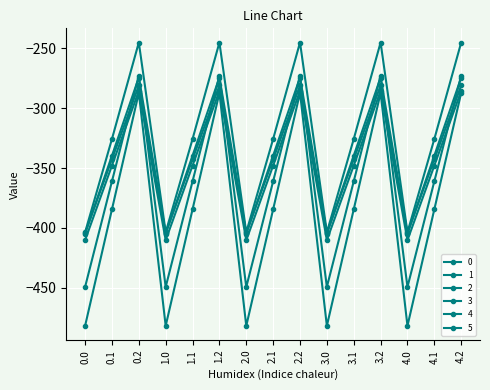

What is the average value of the 1 series?

-384.6